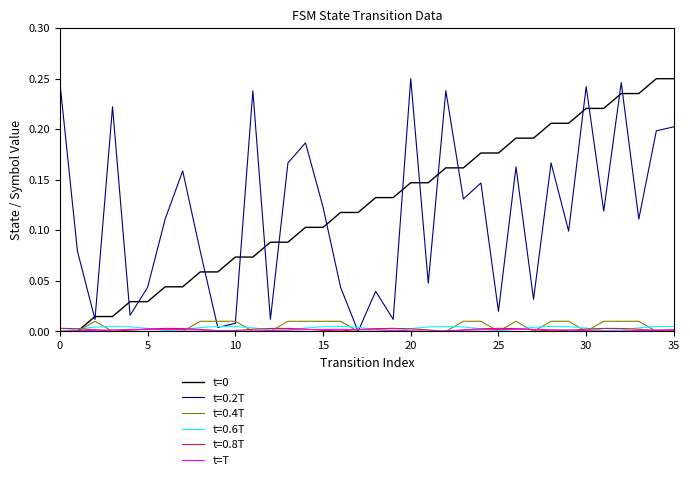

How many lines are shown in the chart?

6